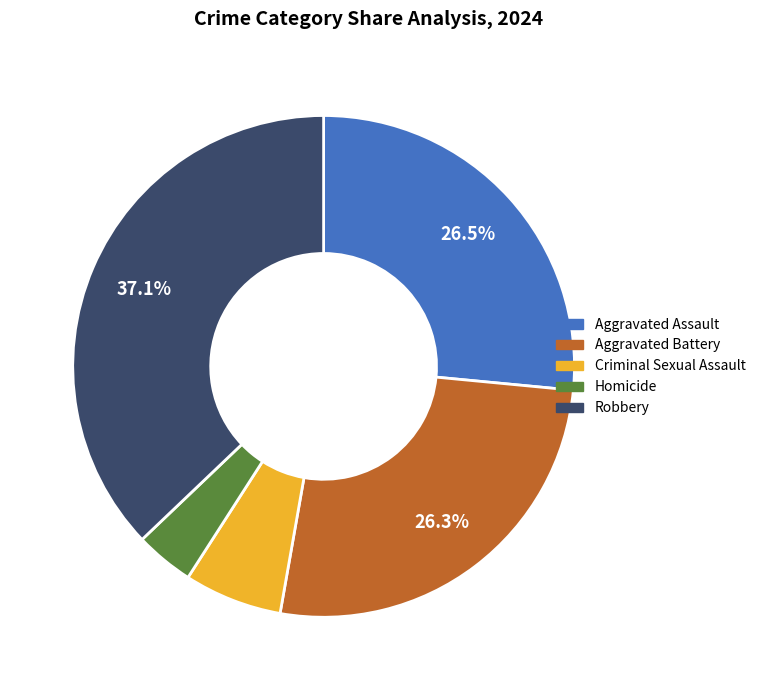

Does Aggravated Battery represent more than half of the total?

No